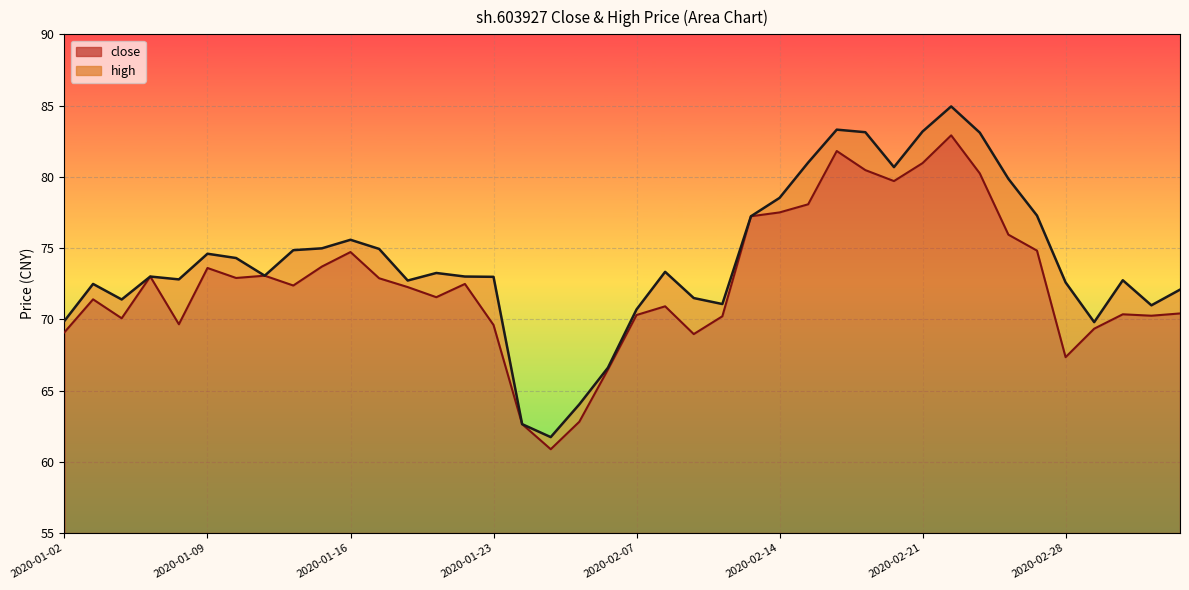

True or false: high and close cross at least once.

False